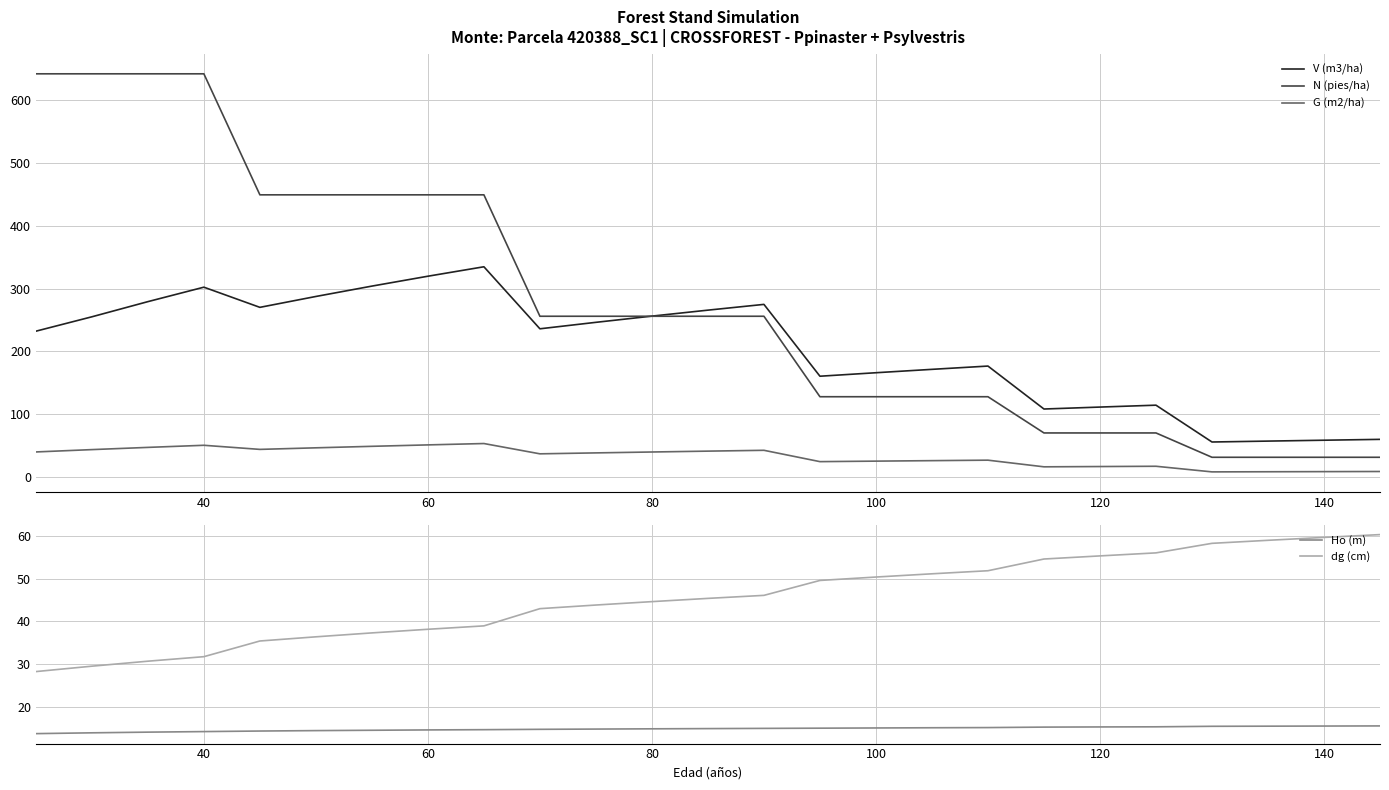

In V (m3/ha), how many points are higher than both neighbors (excluding endpoints)?

5